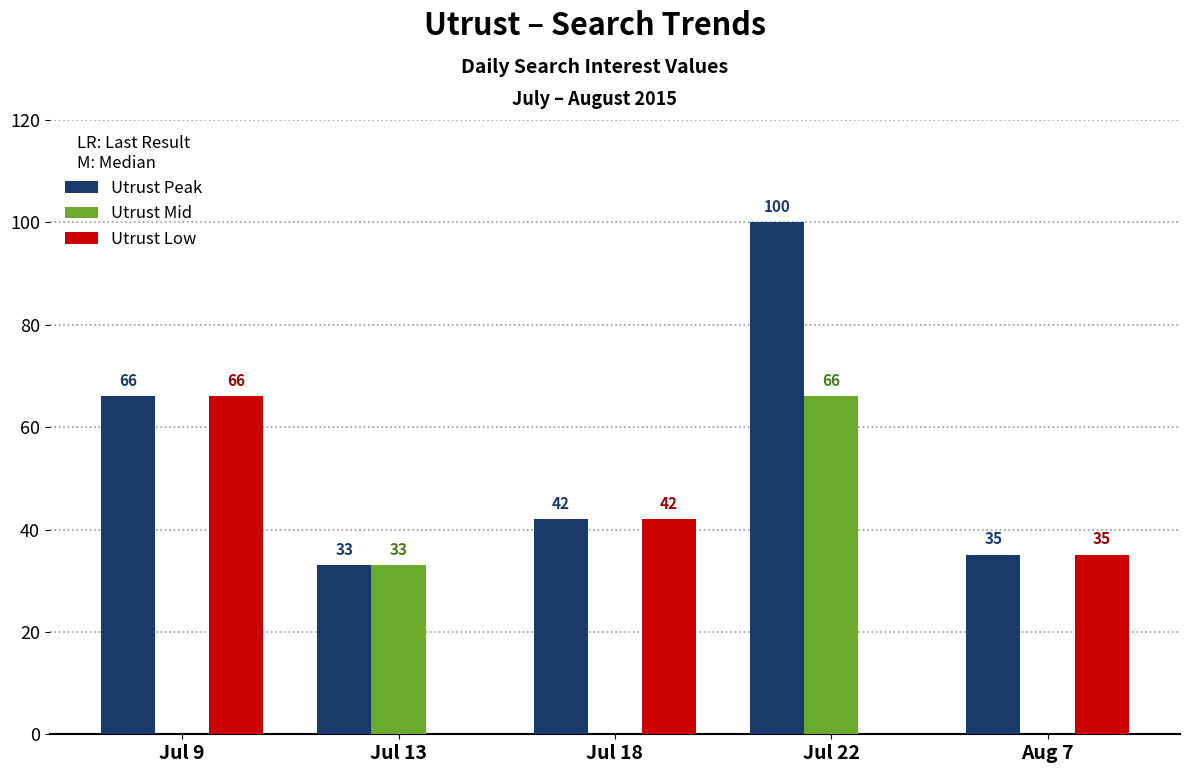

What is the sum of all Utrust Peak values?

276